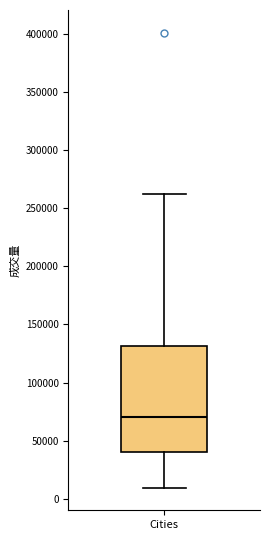

Transcribe this box plot: give where the median line is, the range the box spans, and where the two whiskers end, as read against the y-axis. The values are not printed on the chart, so give them approximately, as read against the axis.

median 70000, box 40000 to 130000, whiskers 10000 to 260000